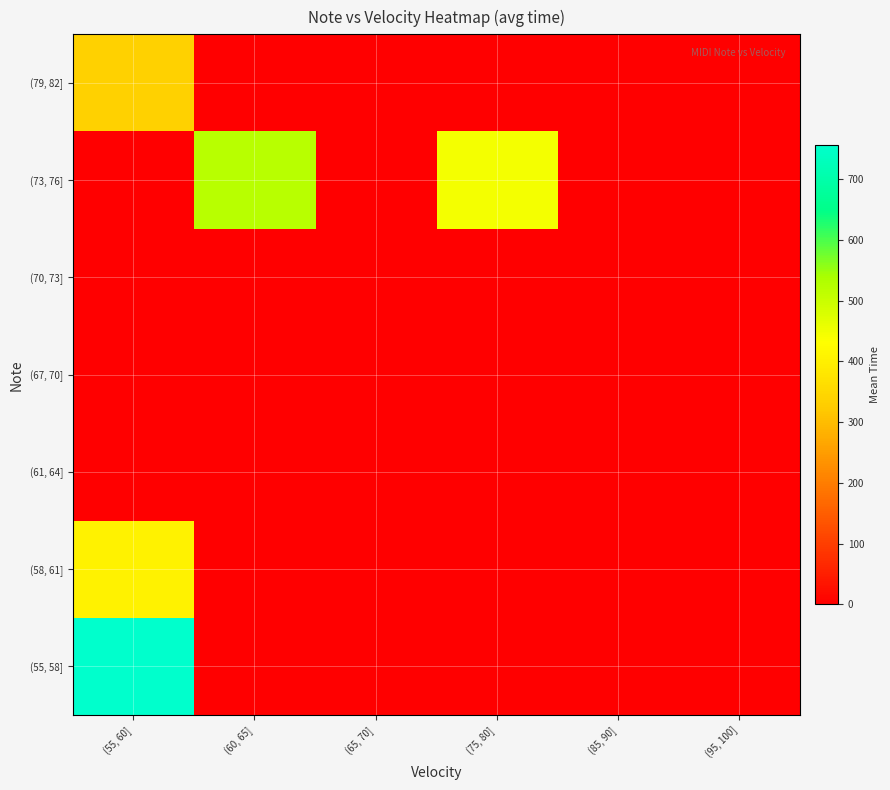

Which label corresponds to the smallest value in the chart?

(60, 65]